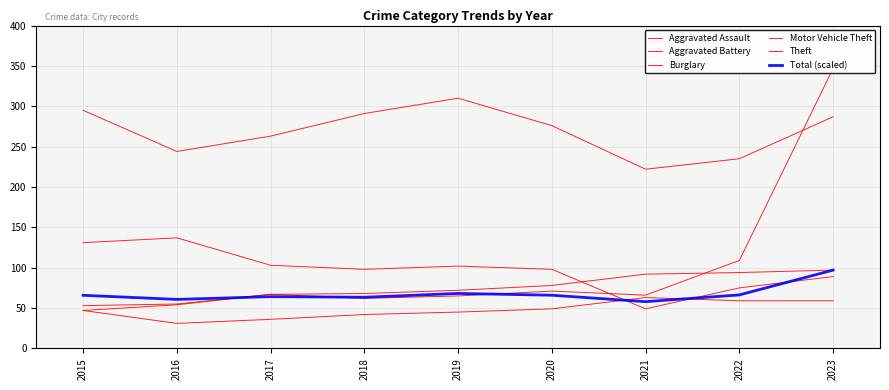

Reading left to right, transcribe all the data shown in this chart.

Aggravated Assault: 2015=47.0	2016=31.0	2017=36.0	2018=42.0	2019=45.0	2020=49.0	2021=63.0	2022=59.0	2023=59.0
Aggravated Battery: 2015=53.0	2016=55.0	2017=67.0	2018=68.0	2019=72.0	2020=78.0	2021=92.0	2022=94.0	2023=97.0
Burglary: 2015=131.0	2016=137.0	2017=103.0	2018=98.0	2019=102.0	2020=98.0	2021=49.0	2022=75.0	2023=89.0
Motor Vehicle Theft: 2015=47.0	2016=54.0	2017=67.0	2018=62.0	2019=65.0	2020=71.0	2021=66.0	2022=109.0	2023=347.0
Theft: 2015=295.0	2016=244.0	2017=263.0	2018=291.0	2019=310.0	2020=276.0	2021=222.0	2022=235.0	2023=287.0
Total (scaled): 2015=65.8	2016=60.7	2017=64.1	2018=63.4	2019=68.1	2020=65.9	2021=57.9	2022=66.3	2023=97.0